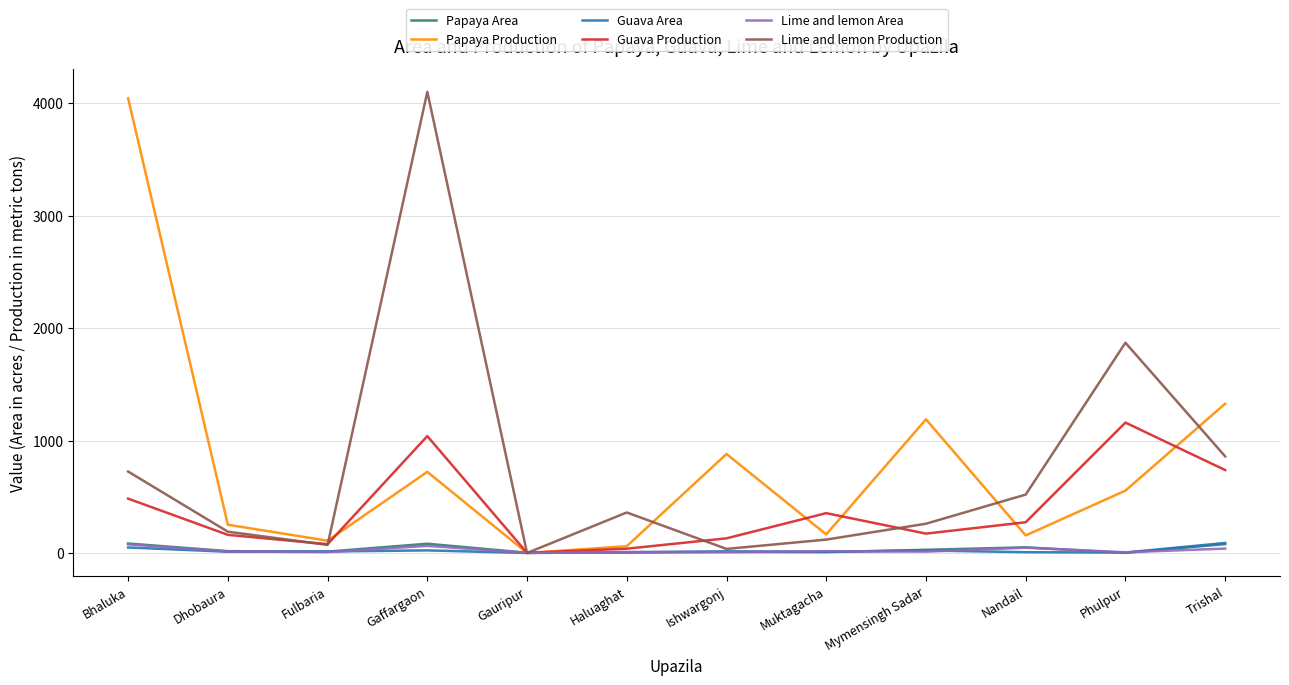

At which category is the sum across all series the highest?

Gaffargaon